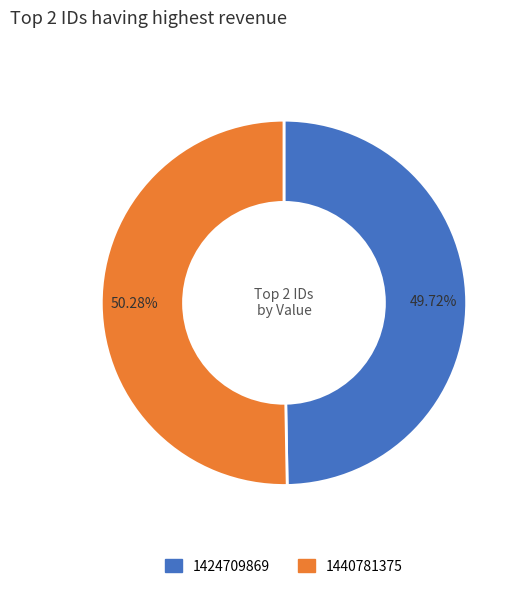

How many slices are in this pie chart?

2